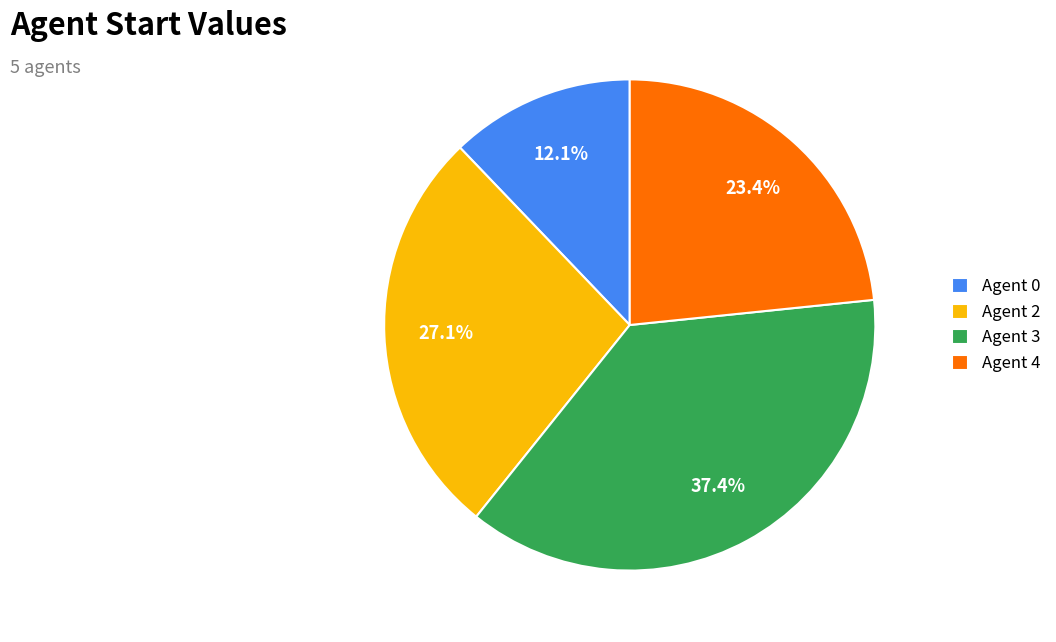

What is the largest slice in the pie chart?

Agent 3